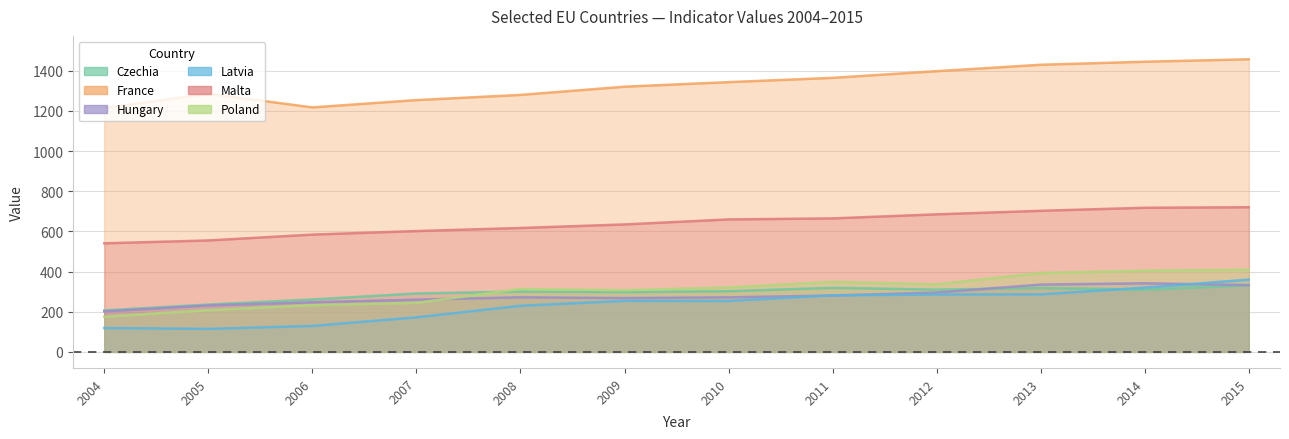

Where does the Hungary series first go above 271?

2008